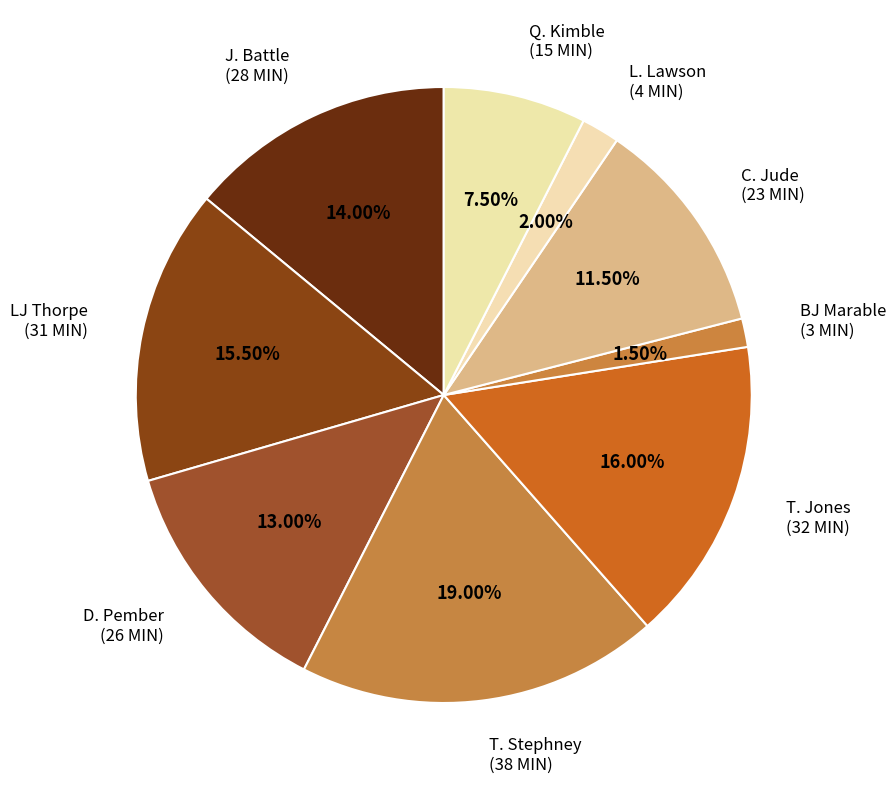

How many slices are in this pie chart?

9